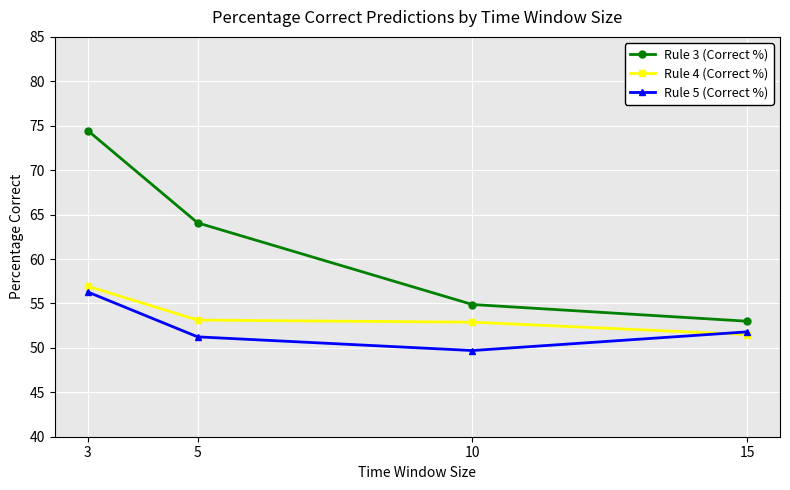

Is this an area chart (filled region under the line)?

No